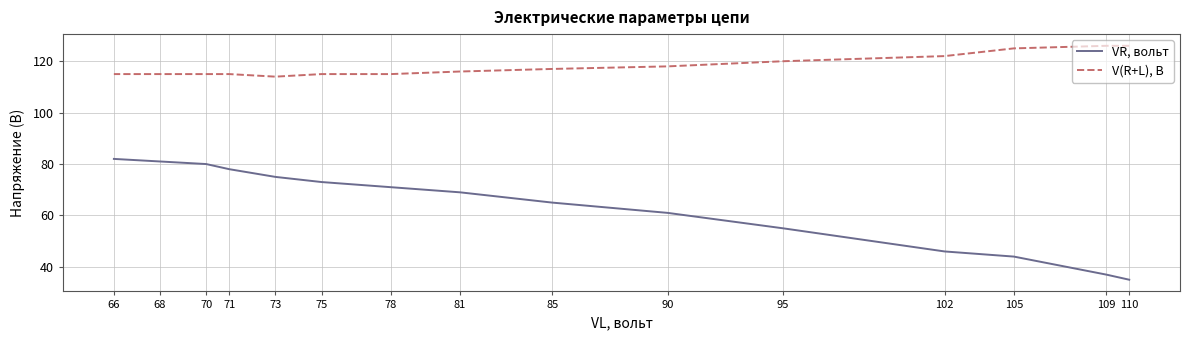

Is this an area chart (filled region under the line)?

No